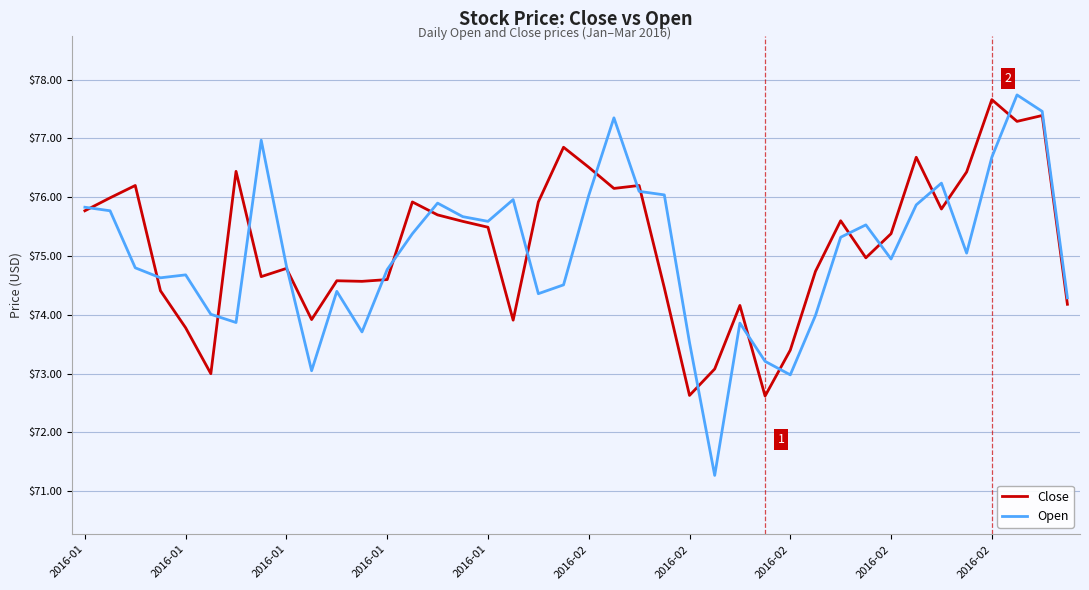

After their last crossing, which series has the higher values: Open or Close?

Open